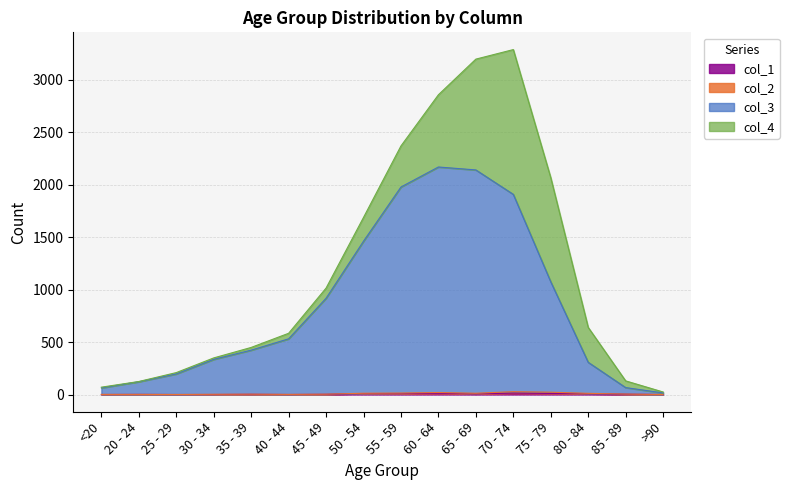

How many positive values does the col_1 series have?

11